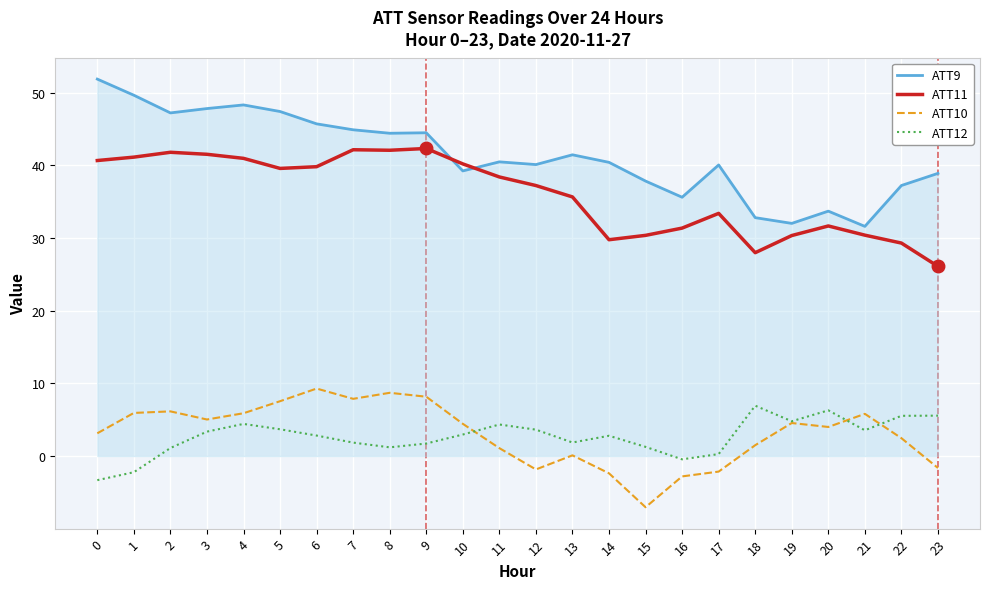

At which category does the chart reach its minimum across all series?

15